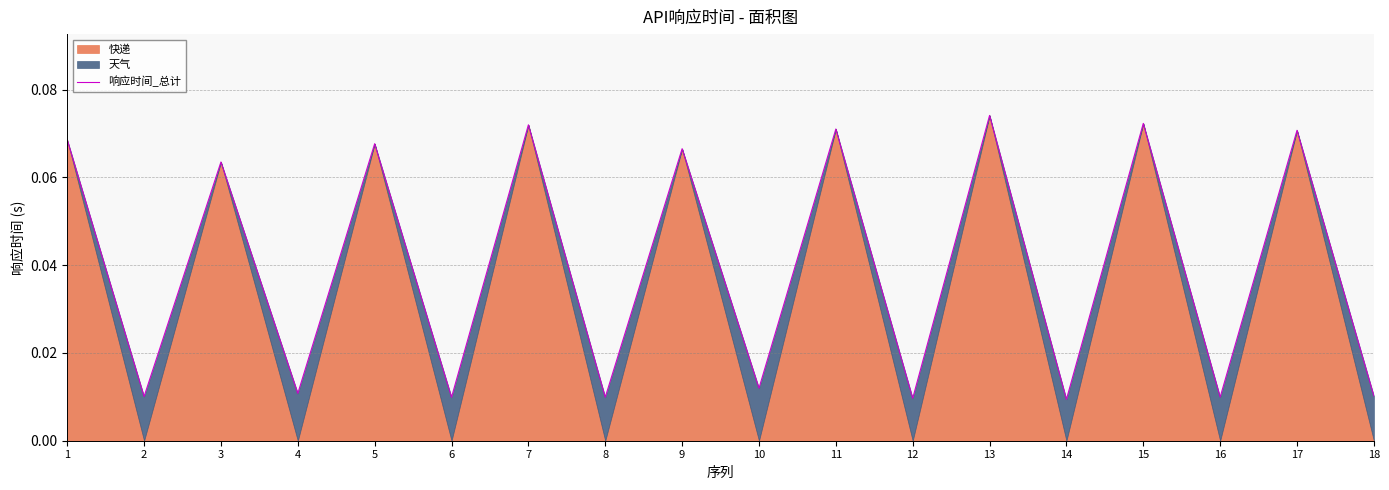

Count the values in the range 0 to 1.

18